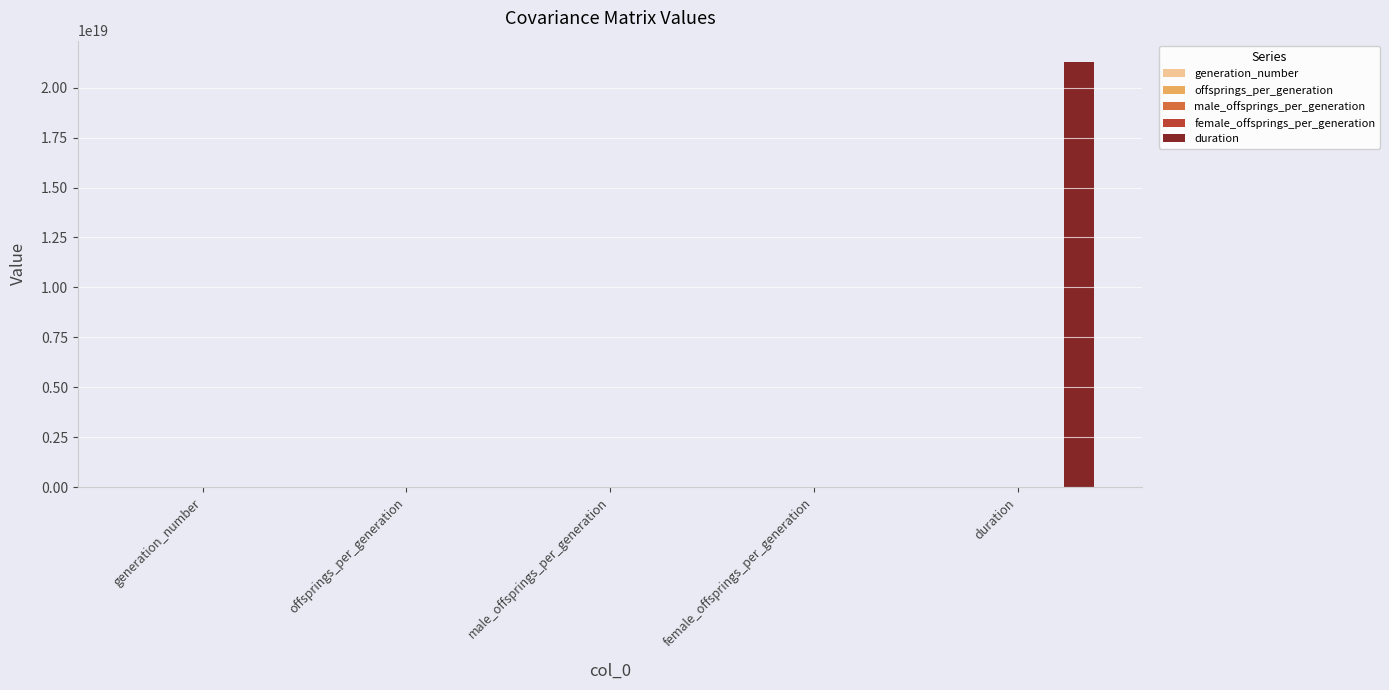

Which label corresponds to the largest value in the chart?

duration